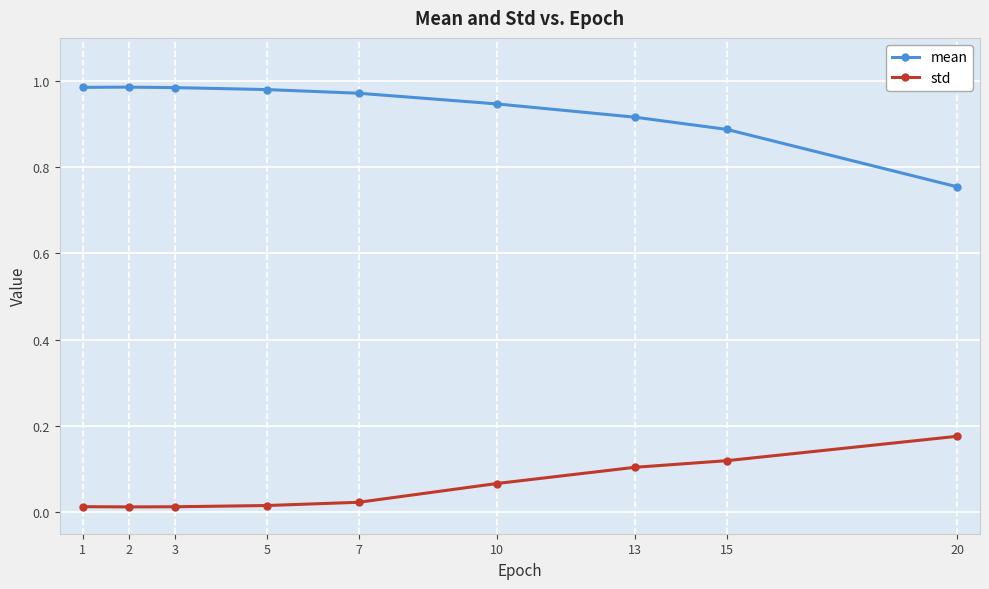

Rank the series by their maximum value, from lowest to highest.

std, mean